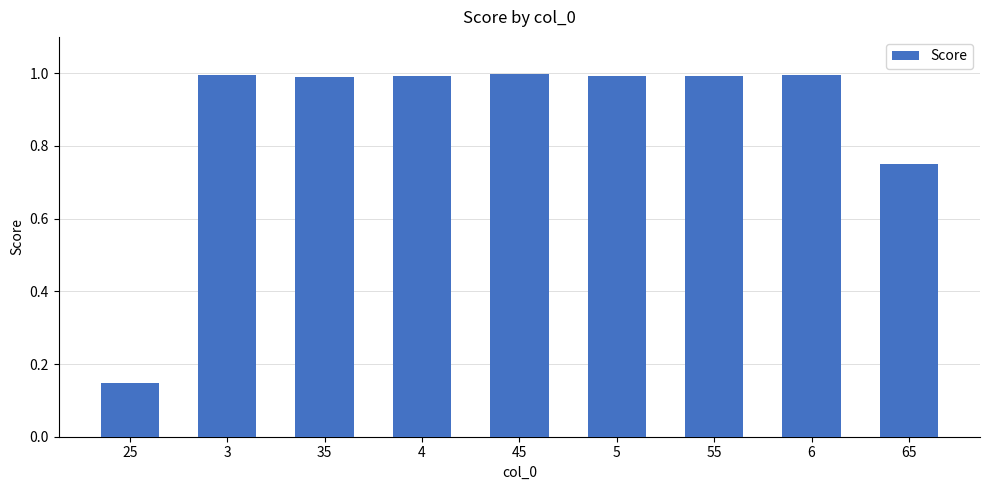

What is the change in value from 3 to 65?

-0.2